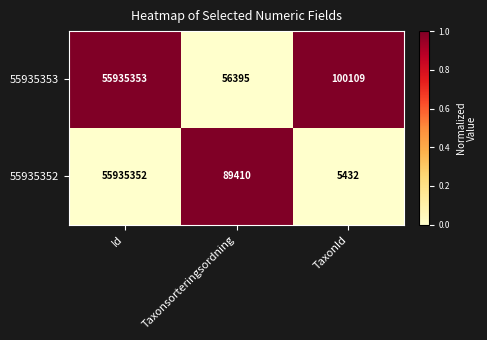

Reading right to left, list all the values displayed in this chart.

55935353: TaxonId=100109	Taxonsorteringsordning=56395	Id=55935353
55935352: TaxonId=5432	Taxonsorteringsordning=89410	Id=55935352